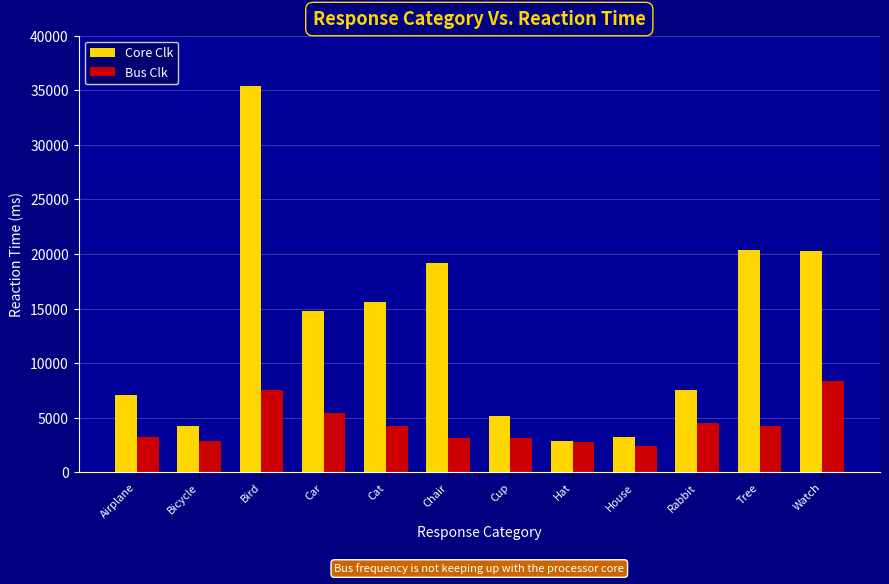

What is the approximate value of Bus Clk at Cat?

4292